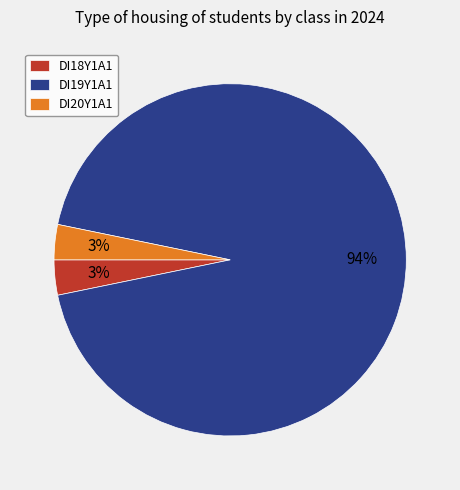

Which slice is the largest?

DI19Y1A1